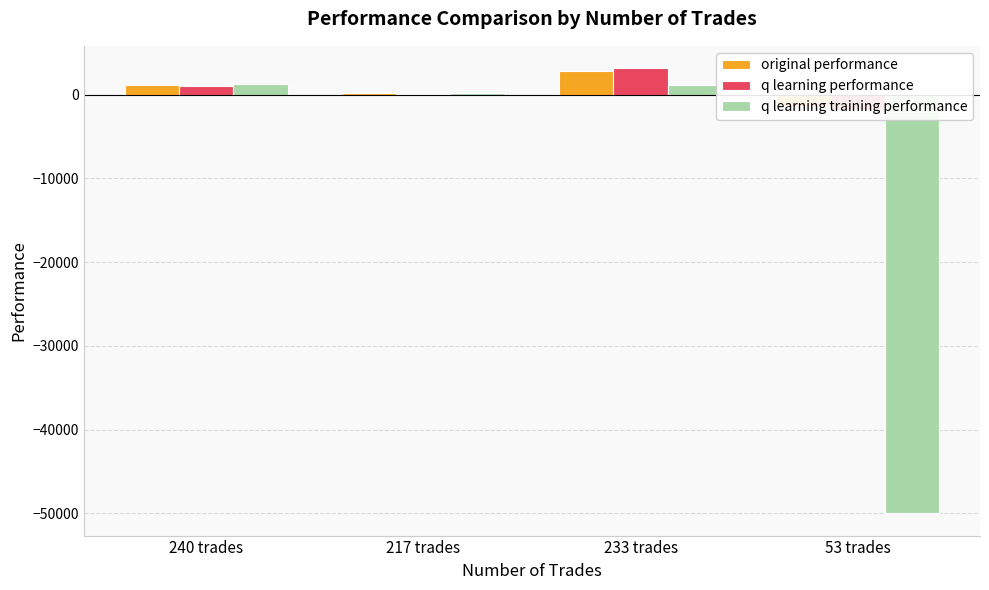

What position from the left is 53 trades?

4